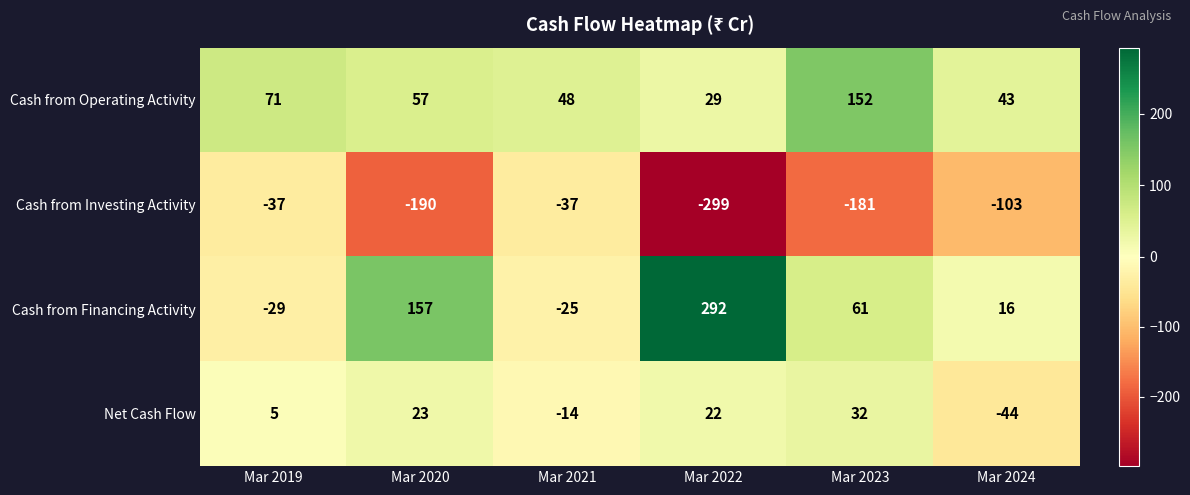

How many negative values does the Net Cash Flow series have?

2